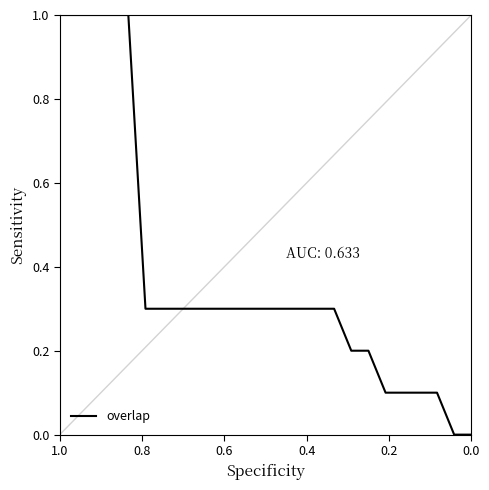

What is the difference between the maximum and minimum values?

1.0